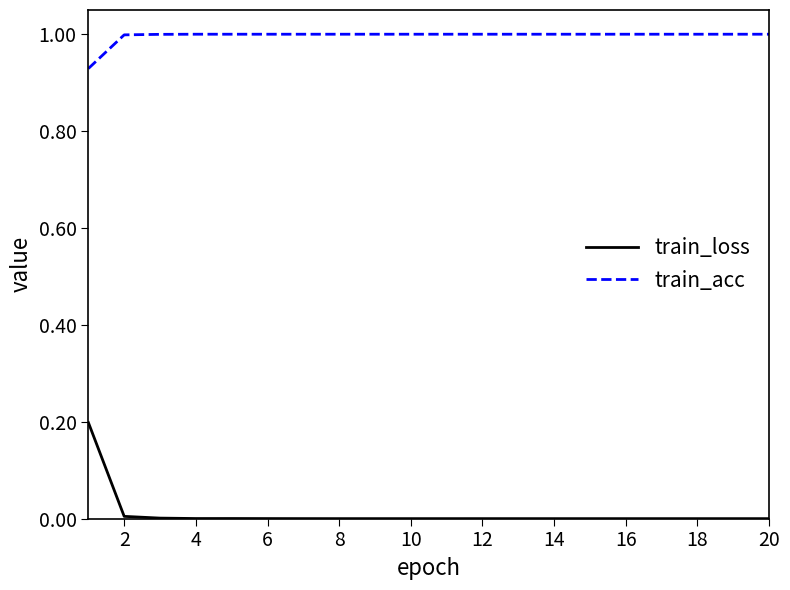

What is the greatest value displayed?

1.0